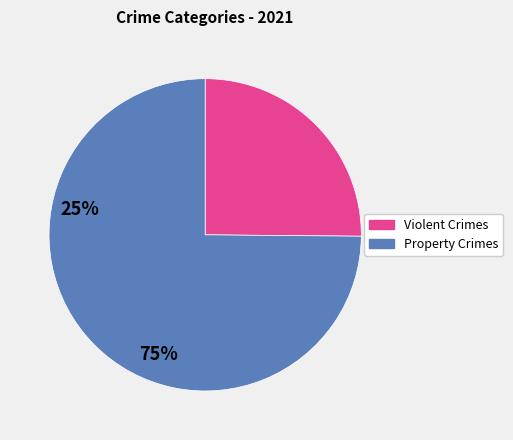

Is there a majority slice in this chart?

Yes